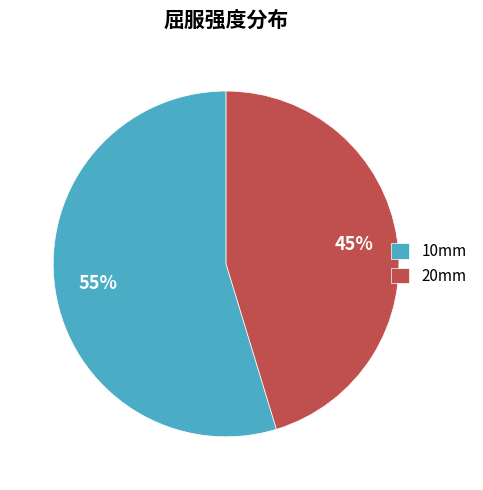

To the nearest percent, what is the average slice percentage?

50%